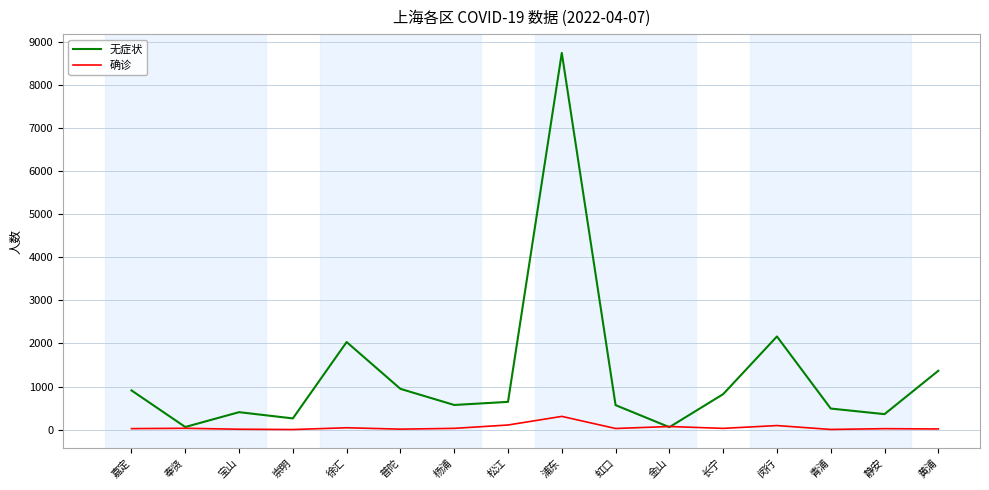

At which category is the sum across all series the highest?

浦东